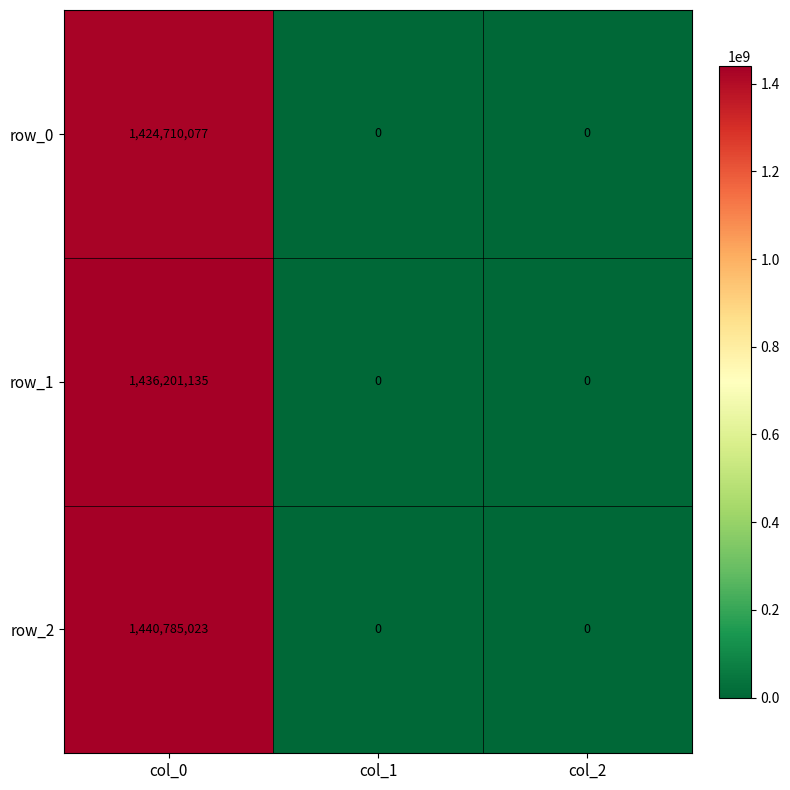

How many positive values does the row_1 series have?

1